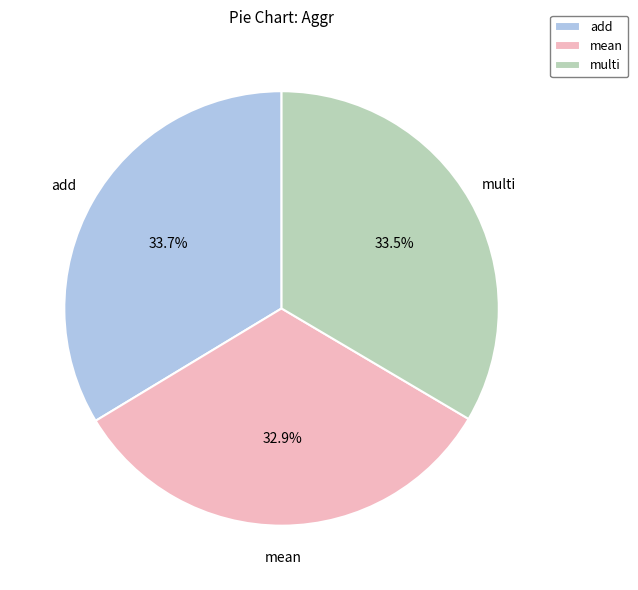

Combined, do mean and multi account for over 50%?

Yes